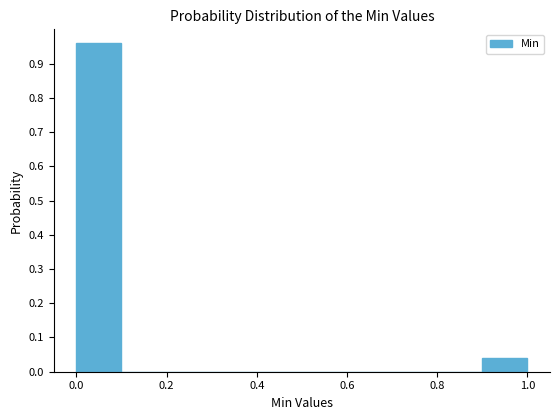

Reading left to right, list every bar in this chart as the range it spans on the x-axis followed by its height. The values are not printed on the chart, so give them approximately, as read against the axis.

0.0 to 0.1: 0.96
0.1 to 0.2: 0
0.2 to 0.3: 0
0.3 to 0.4: 0
0.4 to 0.5: 0
0.5 to 0.6: 0
0.6 to 0.7: 0
0.7 to 0.8: 0
0.8 to 0.9: 0
0.9 to 1.0: 0.04